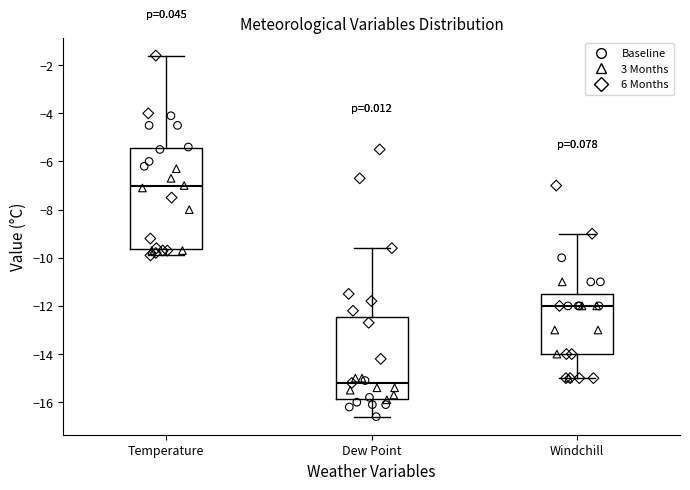

Reading left to right, read every box against the y-axis: the position of its median line, the range the box covers, and the ends of its whiskers. The values are not printed on the chart, so give them approximately, as read against the axis.

Temperature: median -7.0, box -9.6 to -5.4, whiskers -9.8 to -1.6
Dew Point: median -15.2, box -15.8 to -12.4, whiskers -16.6 to -9.6
Windchill: median -12.0, box -14.0 to -11.4, whiskers -15.0 to -9.0